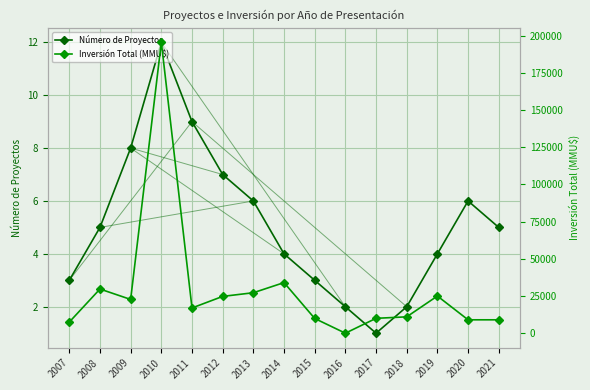

Which series has the largest total across all categories?

Inversión Total (MMU$)